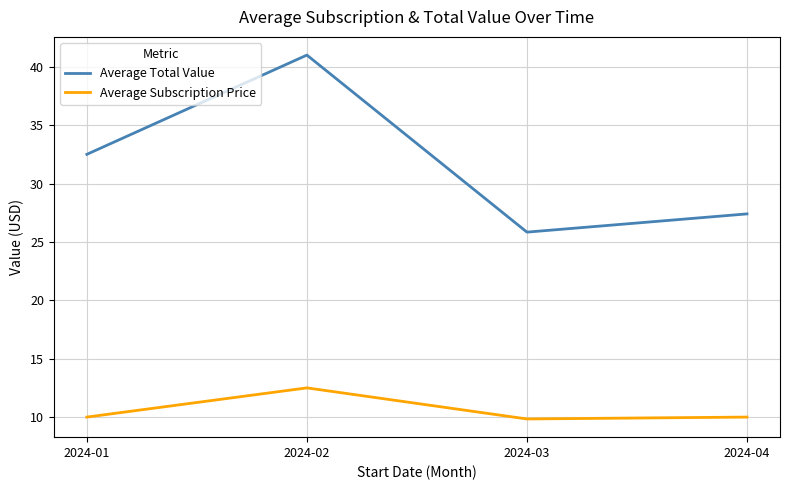

What is the lowest value of the Average Subscription Price series?

9.8